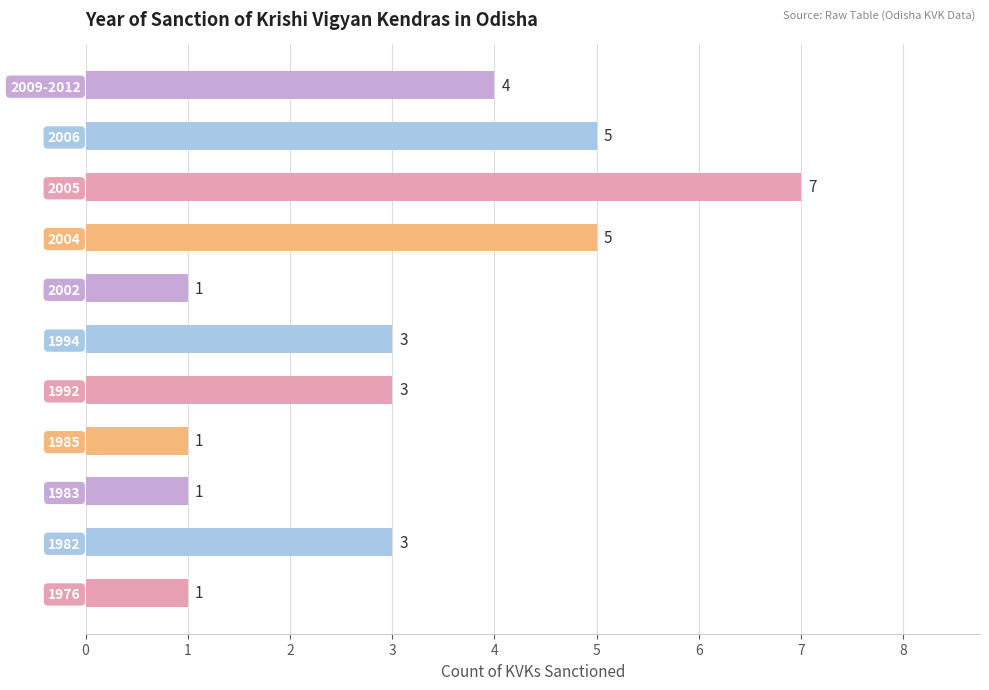

Is it true that the value at 2005 is 7?

True